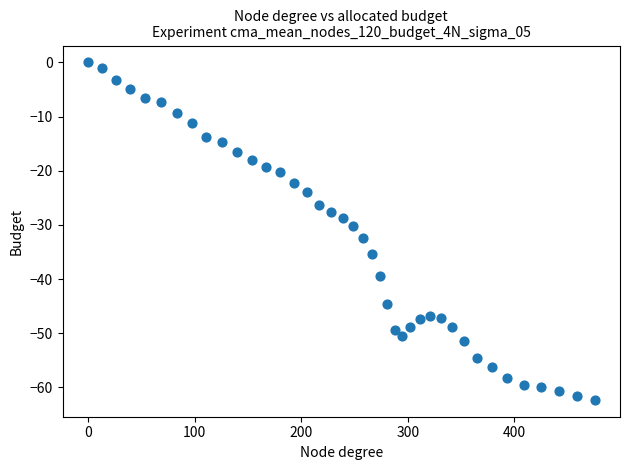

What is the range of X values (max minus min)?

475.2